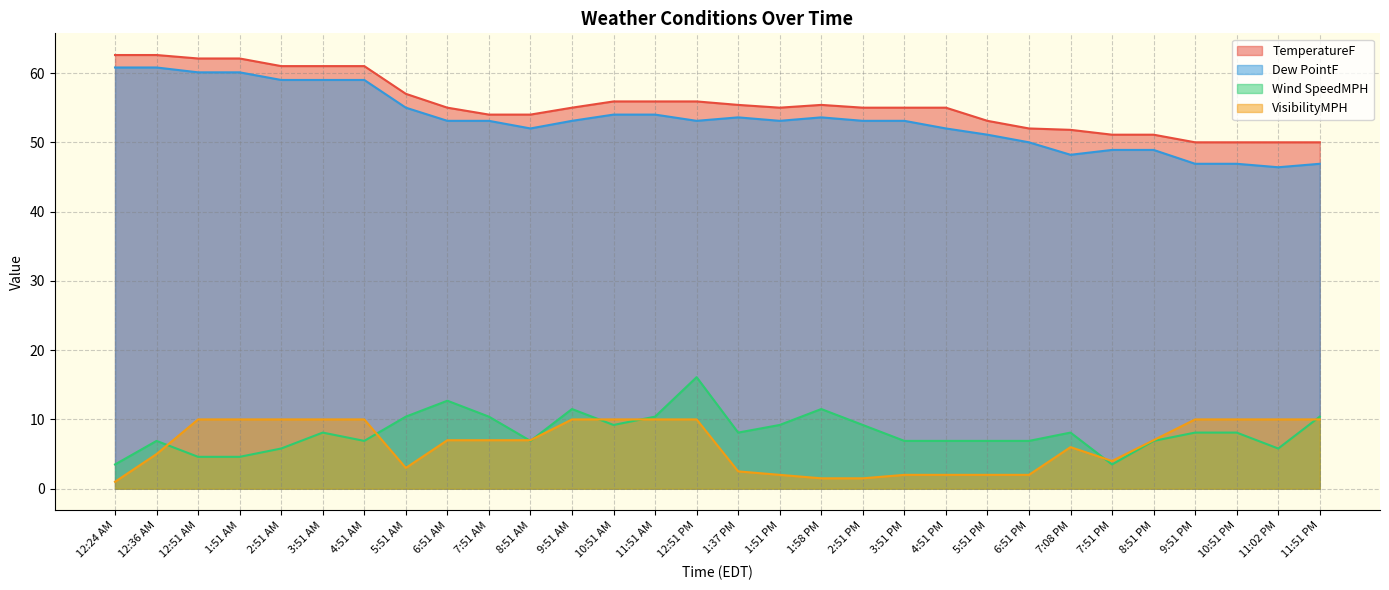

At how many categories does at least one series exceed 24?

30